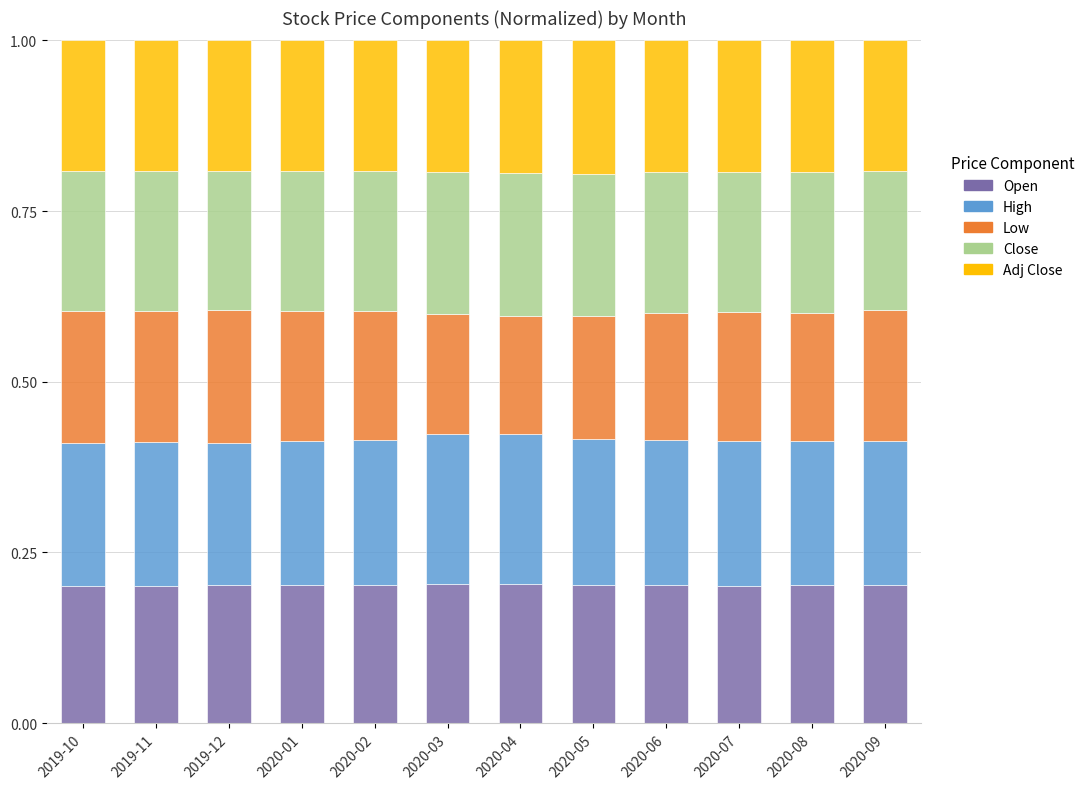

The value of Open at 2019-11 is 0.2. True or false?

True